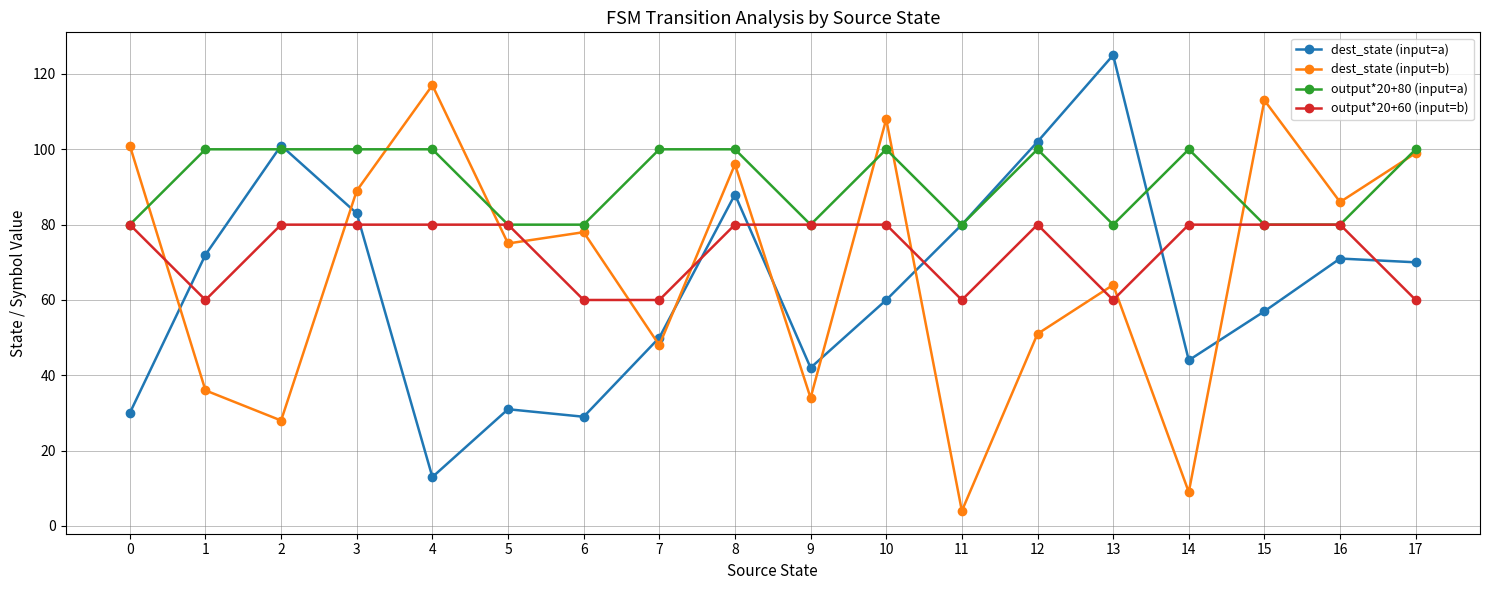

What is the value of the output*20+80 (input=a) point at the 2nd from the left?

100